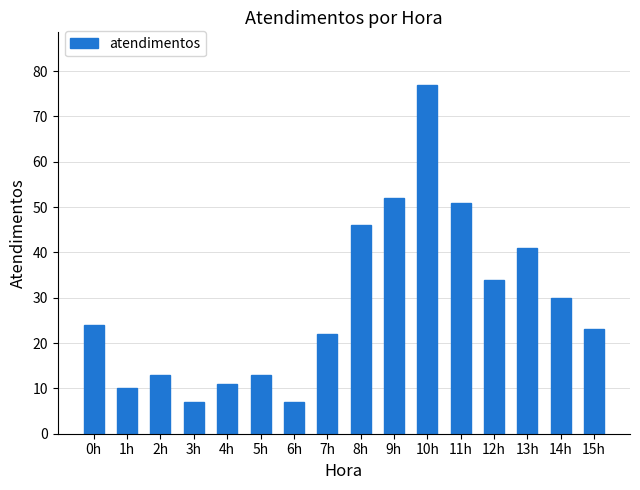

Which has a higher value, 13h or 15h?

13h